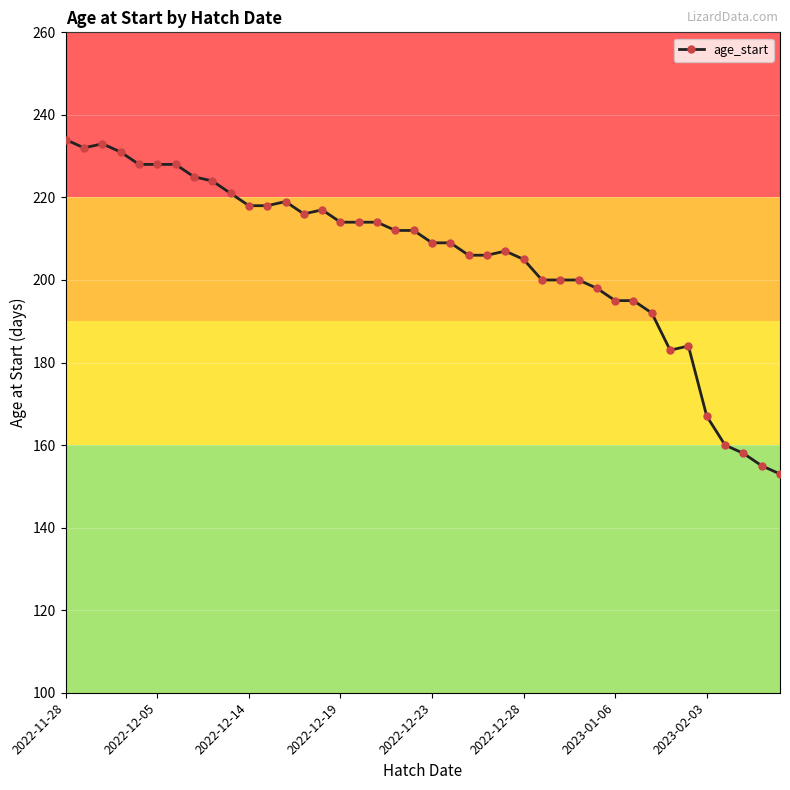

What is the minimum value shown in the chart?

153